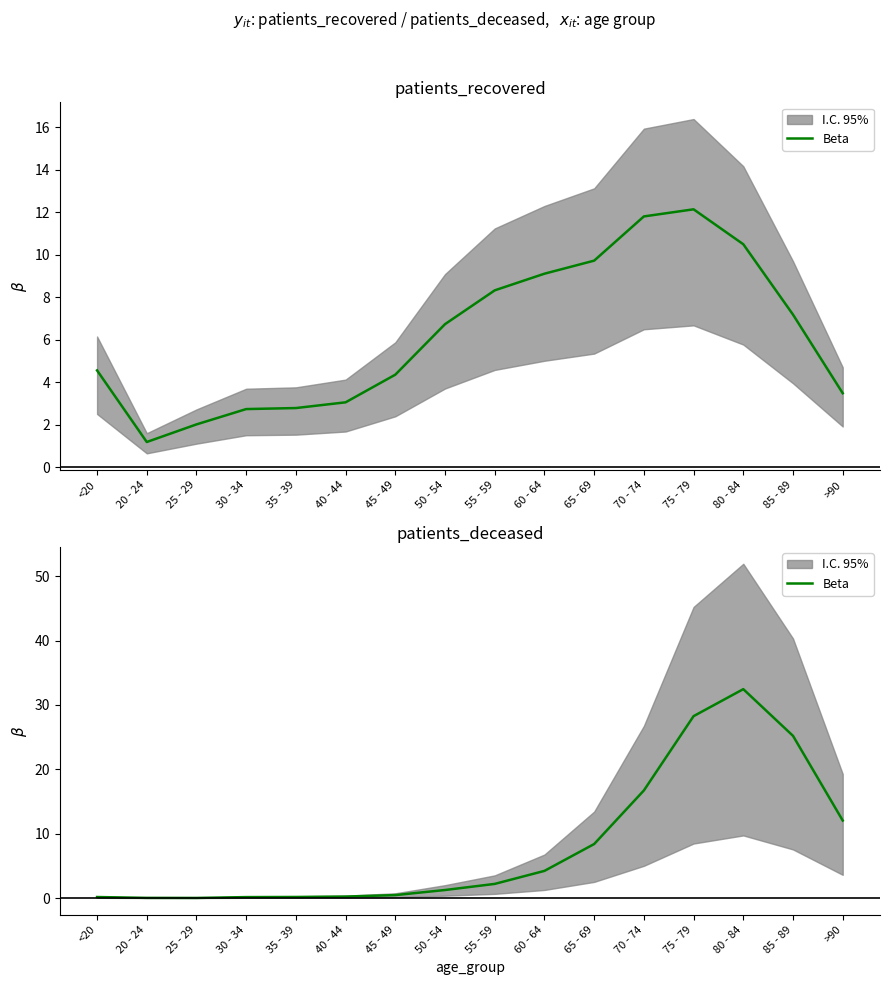

What is the label of the 15th point from the right?

20 - 24